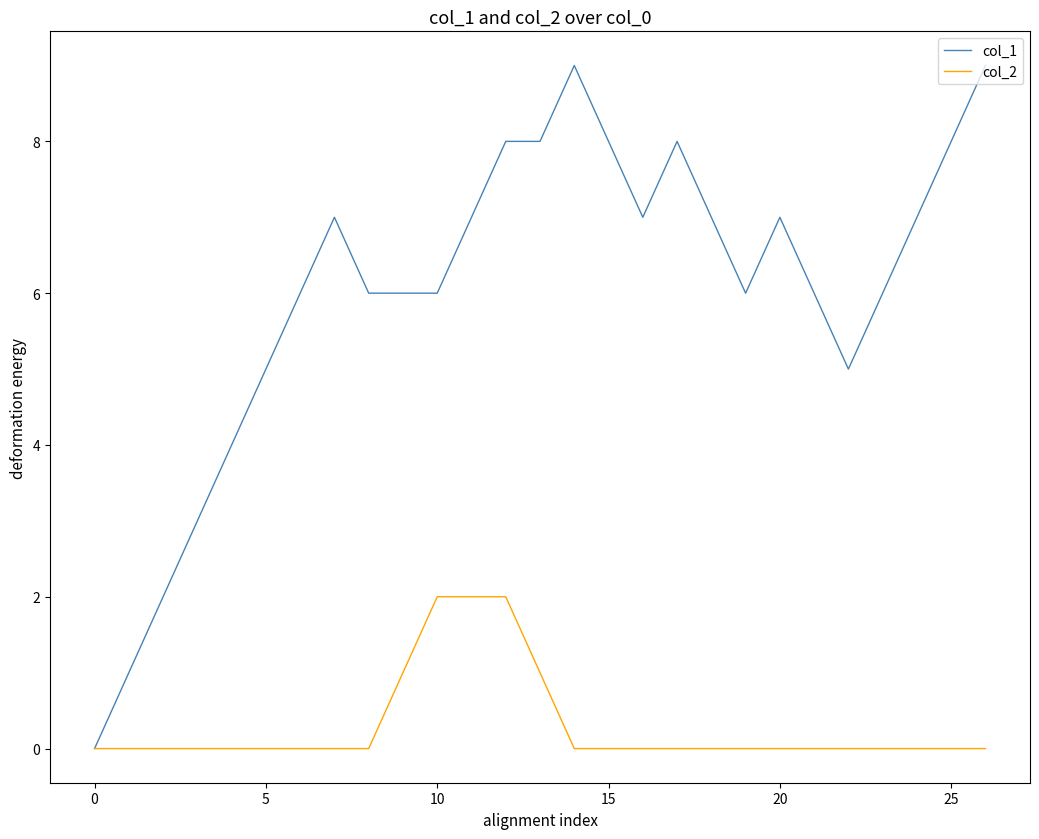

Rank the series by their average value, from lowest to highest.

col_2, col_1